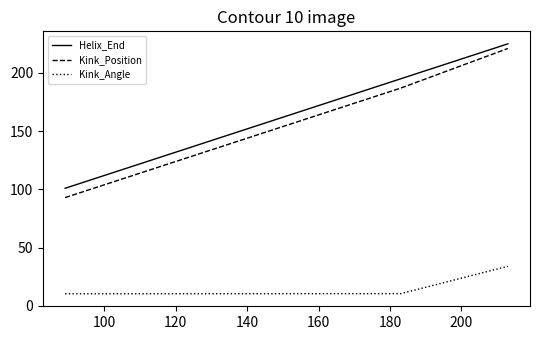

What is the sum of all Helix_End values?

521.0